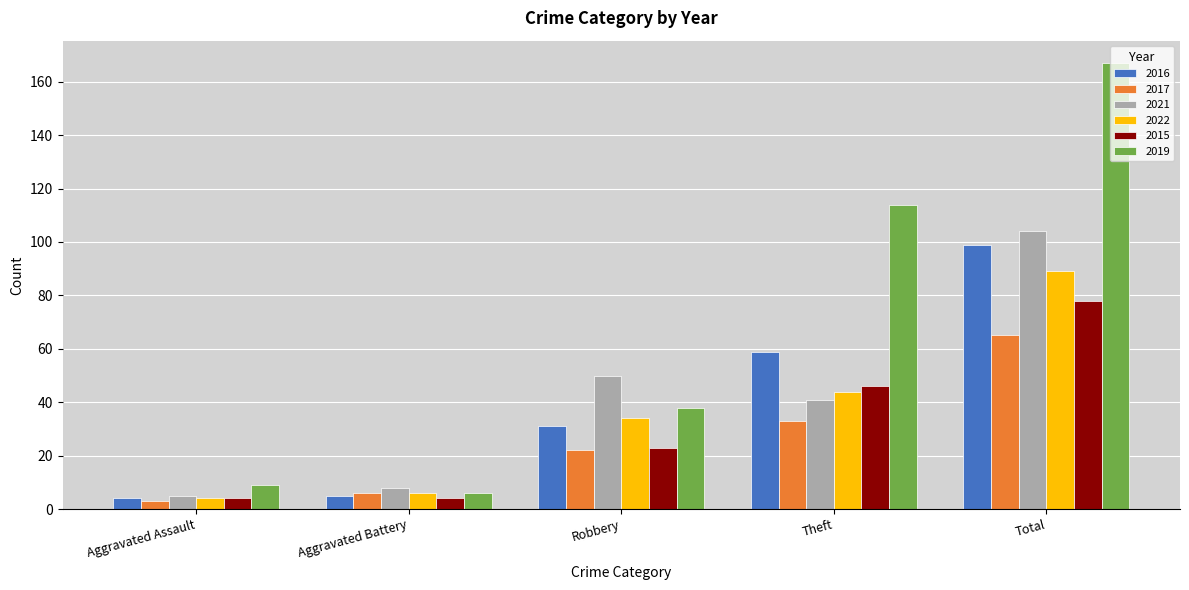

At which label is 2015 closest to 41?

Theft